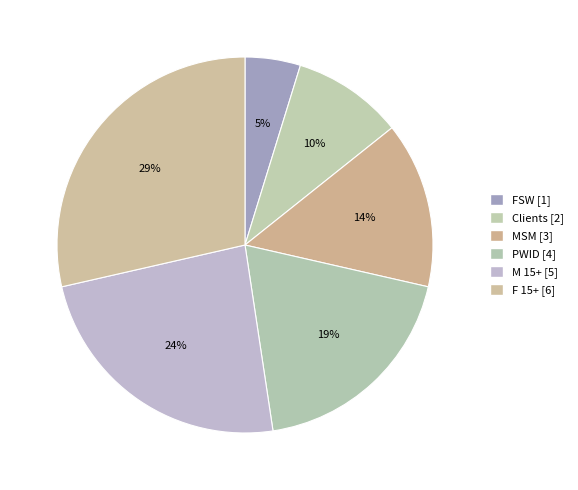

Approximately how many times larger is the value at MSM compared to F 15+?

0.5